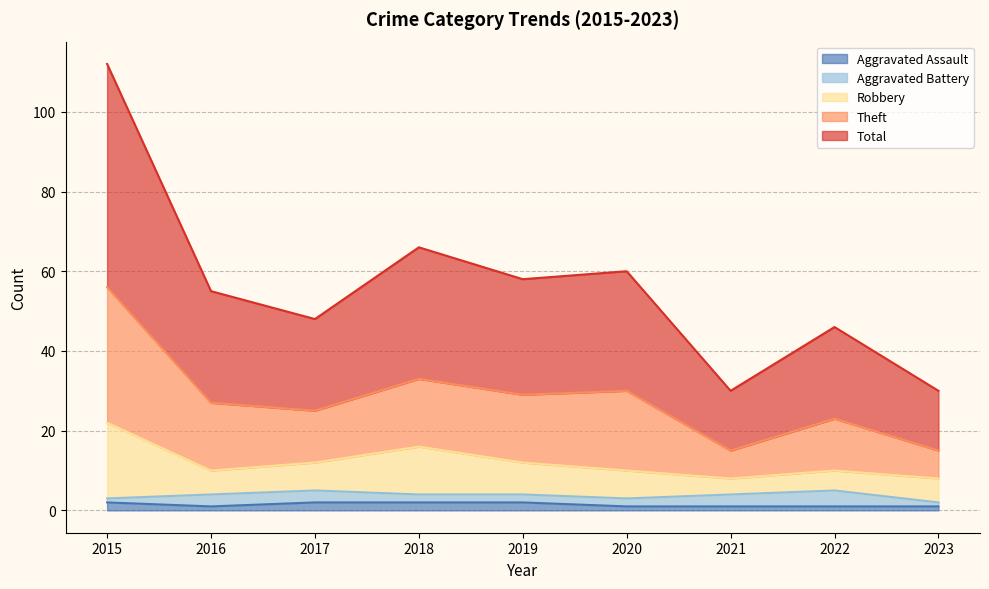

In Total, how many points are higher than both neighbors (excluding endpoints)?

3